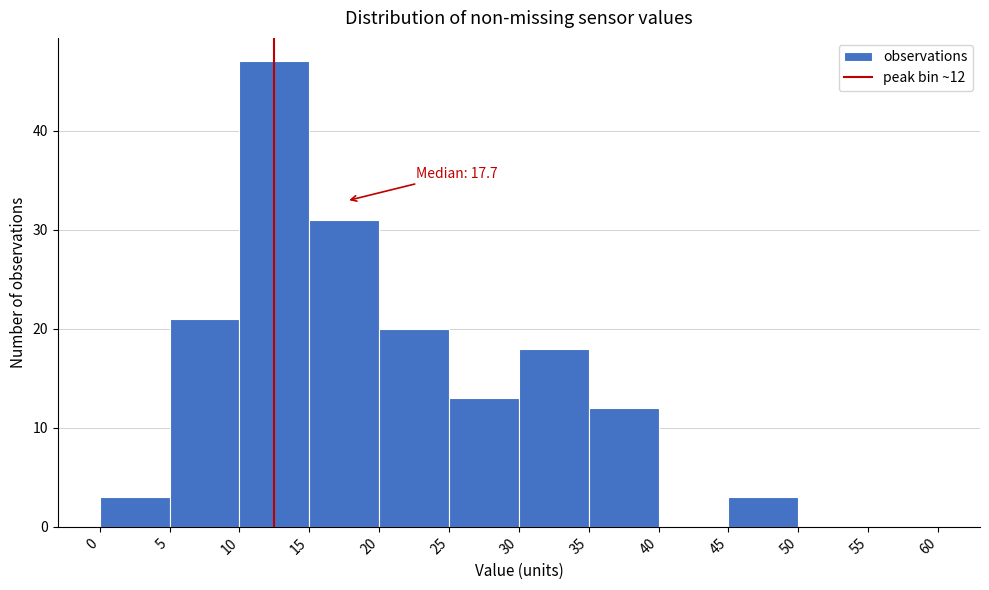

Which range on the x-axis has the tallest bar?

10 to 15